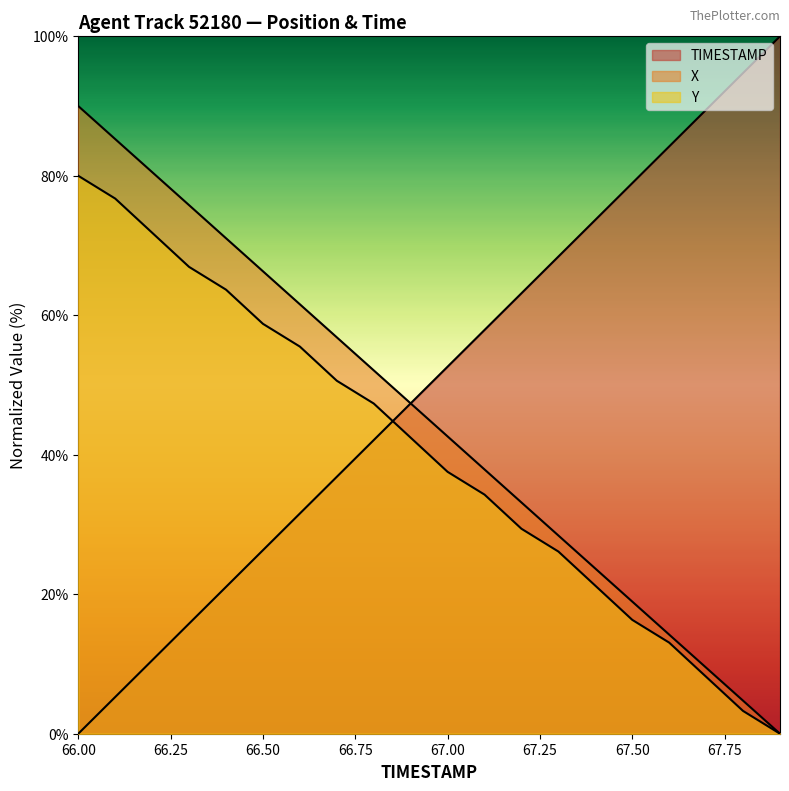

How many values in Y are above zero?

19